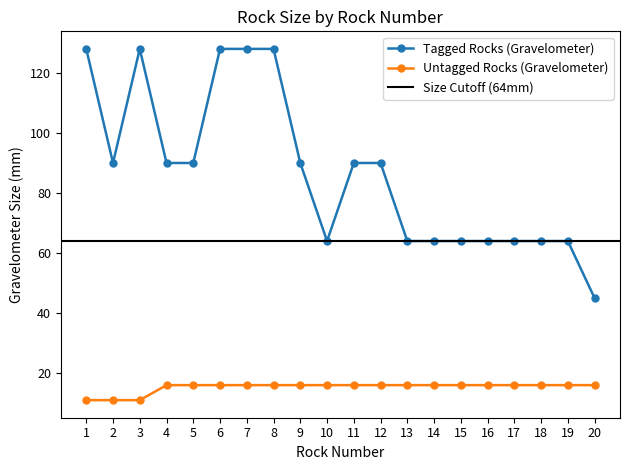

True or false: Tagged Rocks (Gravelometer) has a value of 104 at 13.

False